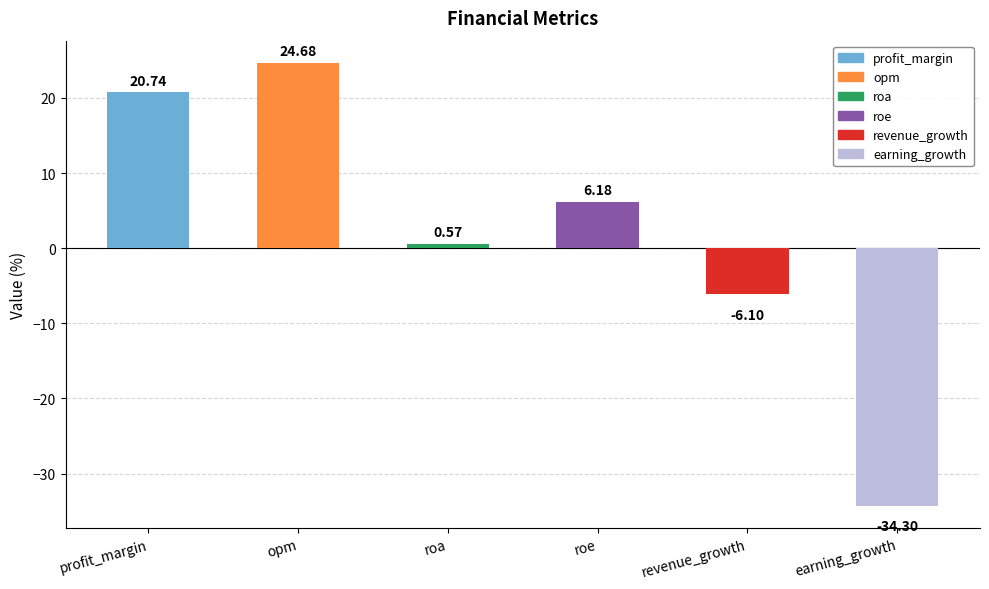

What is the label of the 2nd bar from the left?

opm